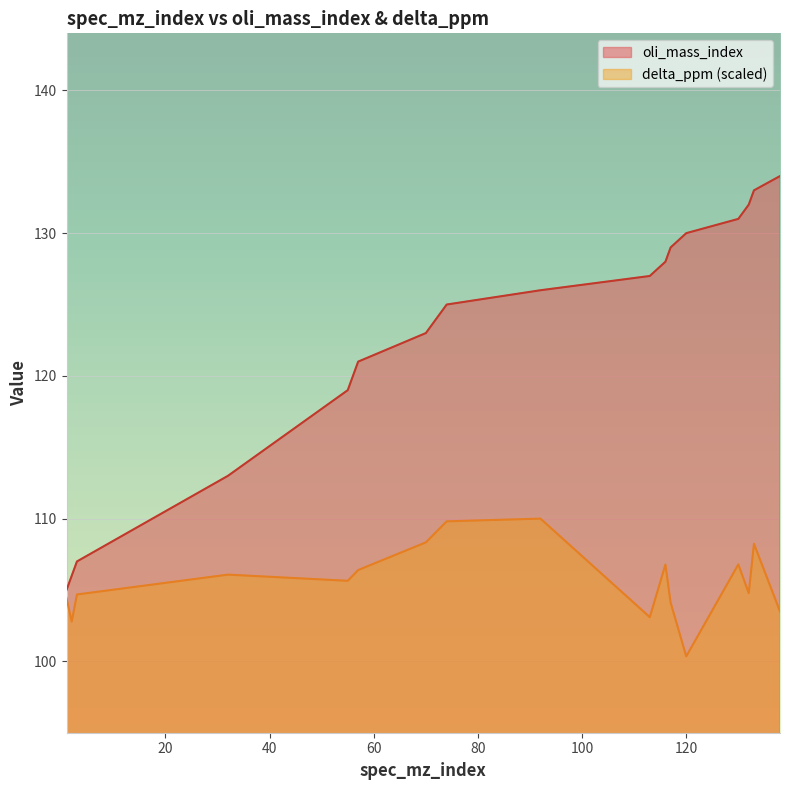

What is the average value of the delta_ppm series?

105.6